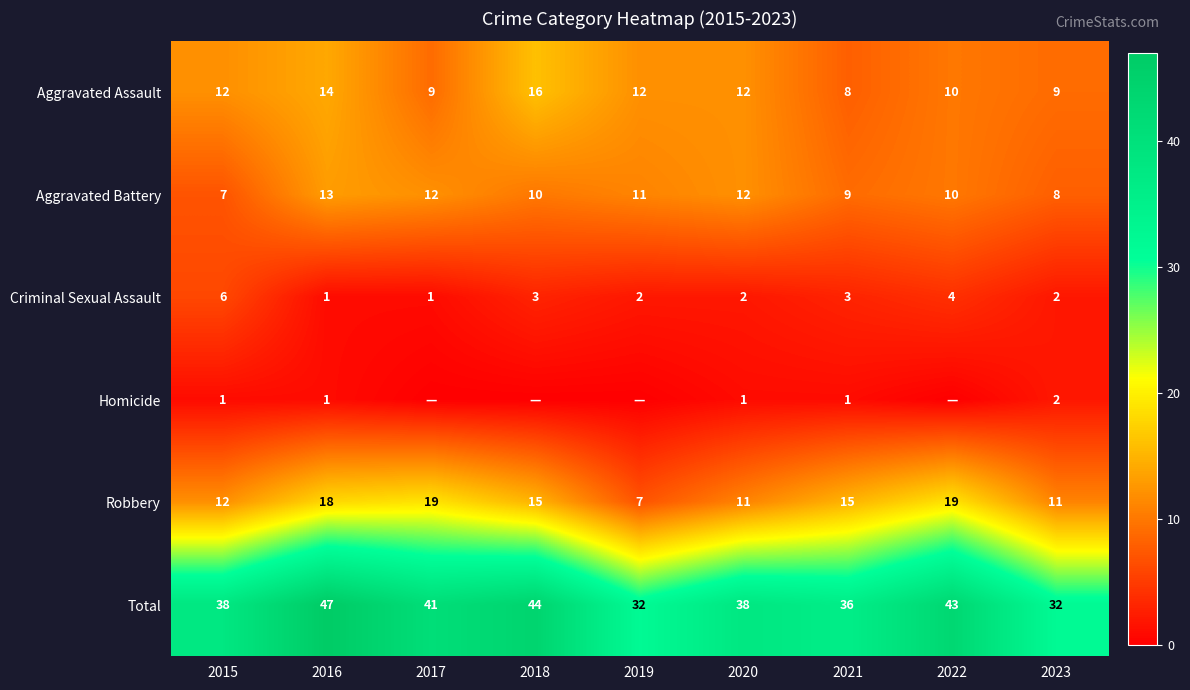

Which series changed the most between 2016 and 2021?

Total